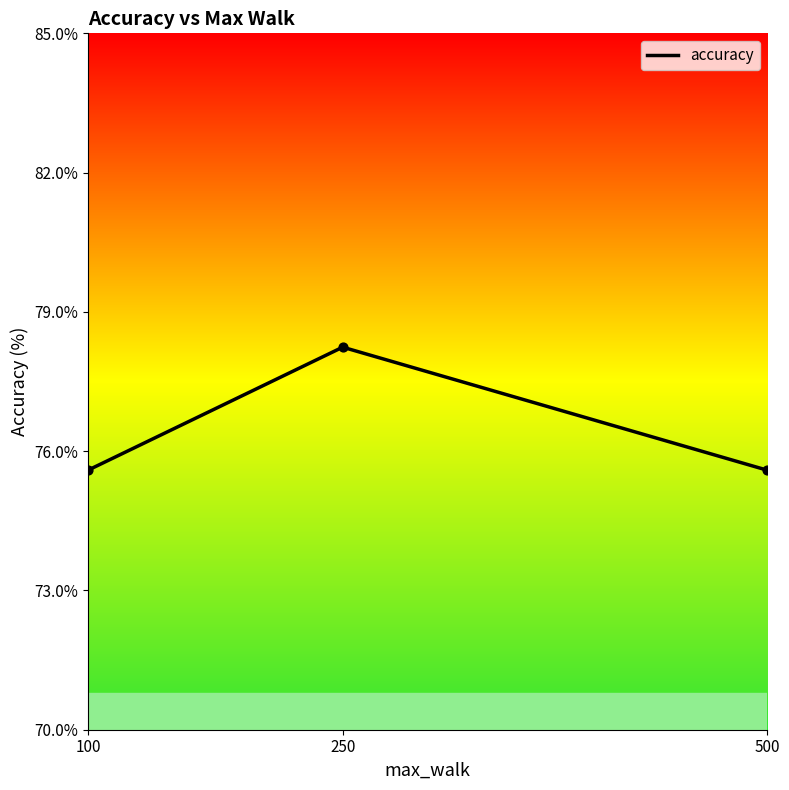

What is the change in value from 250 to 500?

-2.6